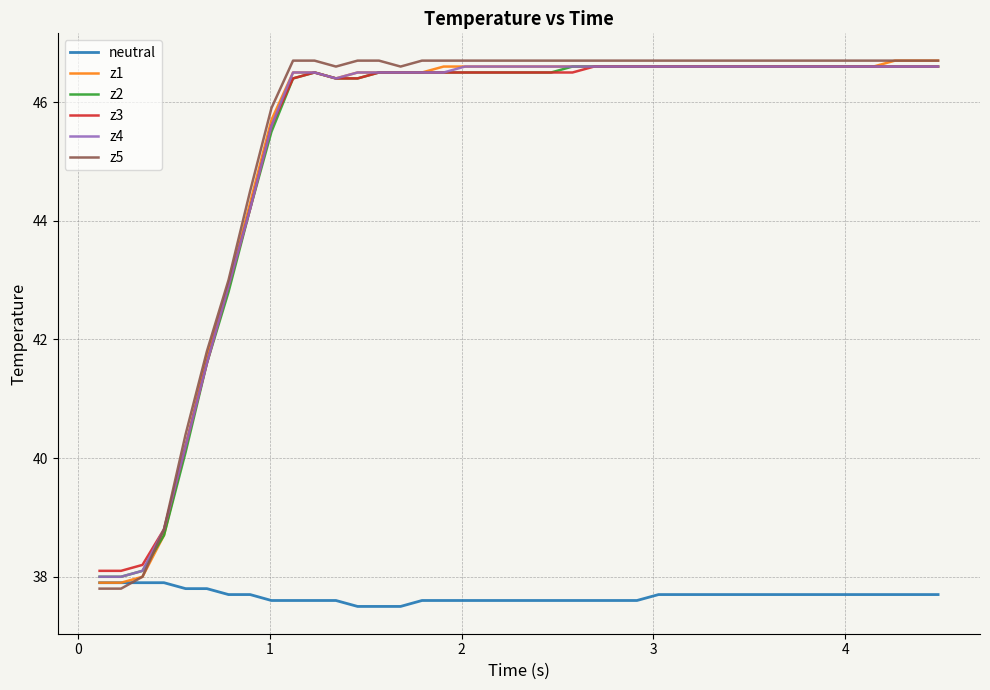

What is the greatest value displayed?

46.7